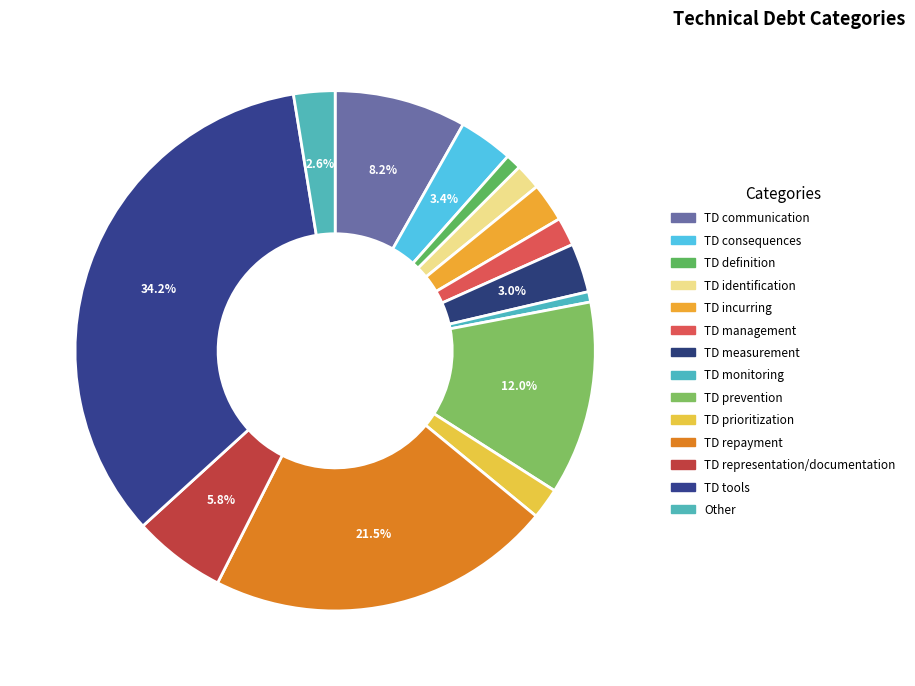

Does TD representation/documentation represent more than half of the total?

No